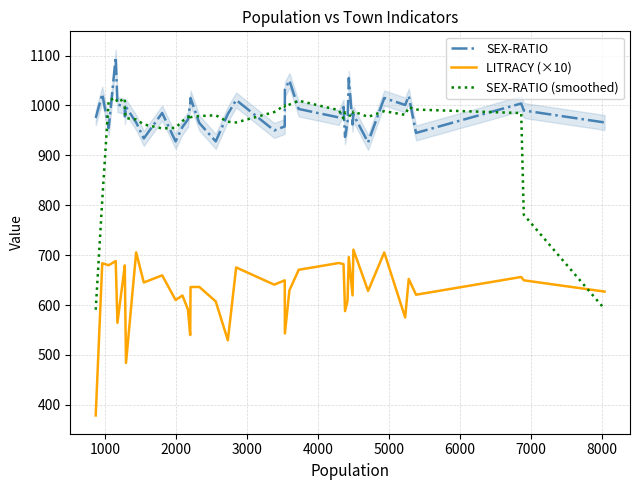

Reading left to right, extract all data points from this chart.

SEX-RATIO: 975.0	1023.0	955.0	1097.0	1002.0	998.0	978.0	997.0	966.0	934.0	985.0	928.0	957.0	972.0	1003.0	1015.0	965.0	928.0	983.0	1011.0	950.0	958.0	1032.0	1050.0	993.0	976.0	997.0	937.0	966.0	1055.0	962.0	982.0	926.0	1015.0	1001.0	1019.0	945.0	1004.0	990.0	966.0
LITRACY (×10): 378.6	683.7	679.7	688.1	564.3	679.4	660.9	483.8	705.4	645.1	659.5	610.0	619.0	591.1	539.8	636.0	636.3	607.2	529.3	675.3	640.8	649.4	543.0	629.4	670.6	684.2	681.9	587.8	608.3	696.0	619.4	711.0	628.2	705.3	574.9	652.2	620.6	656.2	649.5	626.9
SEX-RATIO (smoothed): 590.6	810.0	1010.4	1015.0	1006.0	1014.4	988.2	974.6	972.0	962.0	954.0	955.2	969.0	975.0	982.4	976.6	978.8	980.4	967.4	966.0	986.8	1000.2	996.6	1001.8	1009.6	990.6	973.8	986.2	983.4	980.4	978.2	988.0	977.2	988.6	981.2	996.8	991.8	984.8	781.0	592.0